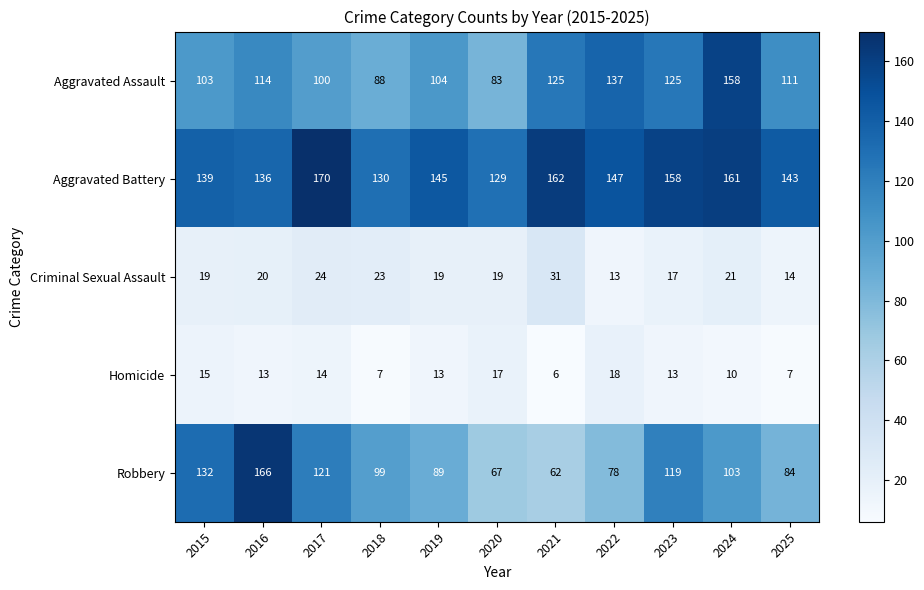

Rank the series by their maximum value, from lowest to highest.

Homicide, Criminal Sexual Assault, Aggravated Assault, Robbery, Aggravated Battery